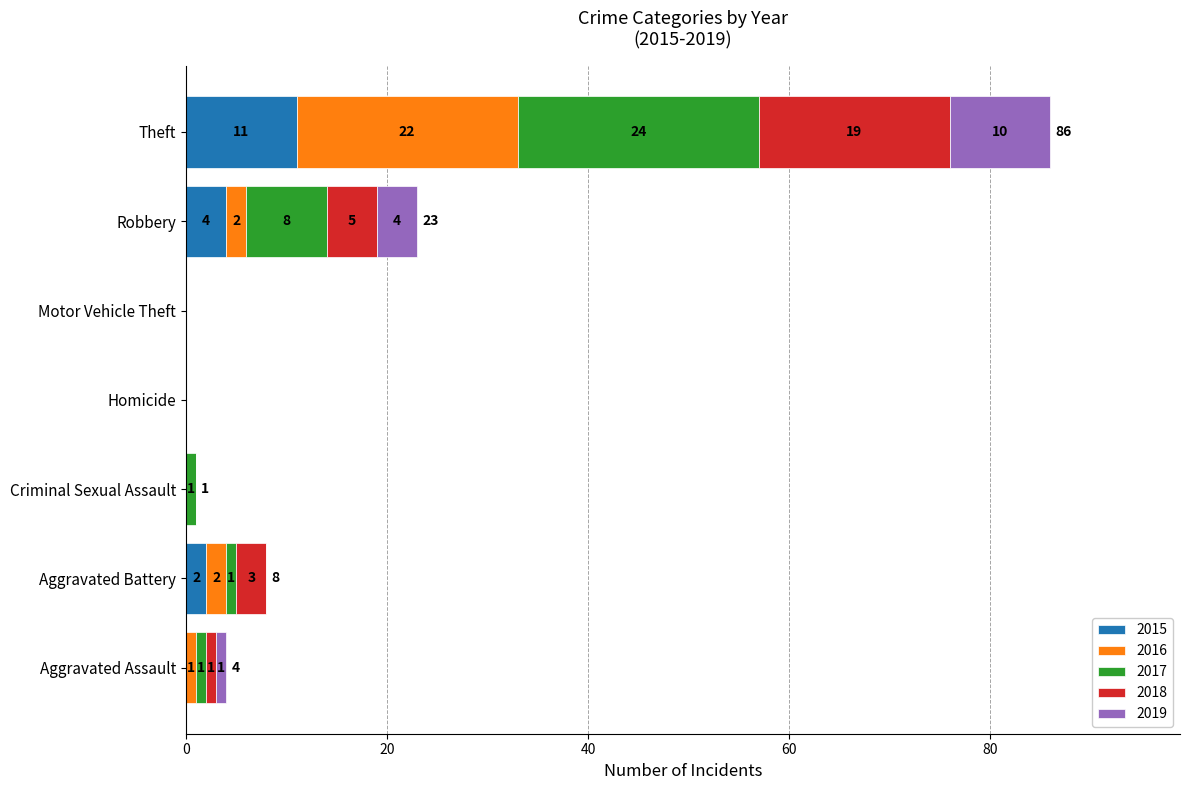

What is the maximum value for 2015?

11